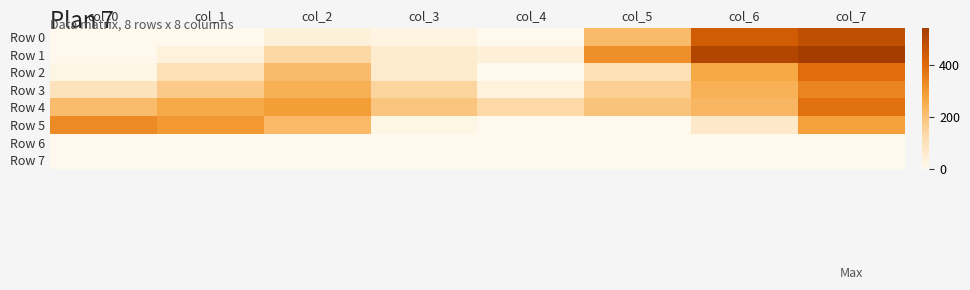

Reading left to right, transcribe all the data shown in this chart.

Row 0: col_0=0.0	col_1=0.0	col_2=36.0	col_3=21.5	col_4=0.0	col_5=215.2	col_6=436.9	col_7=478.6
Row 1: col_0=0.0	col_1=29.6	col_2=136.8	col_3=61.2	col_4=39.0	col_5=317.8	col_6=510.6	col_7=540.4
Row 2: col_0=16.6	col_1=103.5	col_2=212.8	col_3=57.6	col_4=0.0	col_5=104.1	col_6=261.2	col_7=391.4
Row 3: col_0=94.0	col_1=171.2	col_2=240.8	col_3=144.4	col_4=32.7	col_5=160.9	col_6=239.6	col_7=338.6
Row 4: col_0=210.6	col_1=258.3	col_2=285.9	col_3=187.1	col_4=131.8	col_5=191.7	col_6=224.9	col_7=382.2
Row 5: col_0=328.0	col_1=297.1	col_2=217.5	col_3=15.7	col_4=0.0	col_5=0.0	col_6=67.9	col_7=281.1
Row 6: col_0=0.0	col_1=0.0	col_2=0.0	col_3=0.0	col_4=0.0	col_5=0.0	col_6=0.0	col_7=0.0
Row 7: col_0=0.0	col_1=0.0	col_2=0.0	col_3=0.0	col_4=0.0	col_5=0.0	col_6=0.0	col_7=0.0